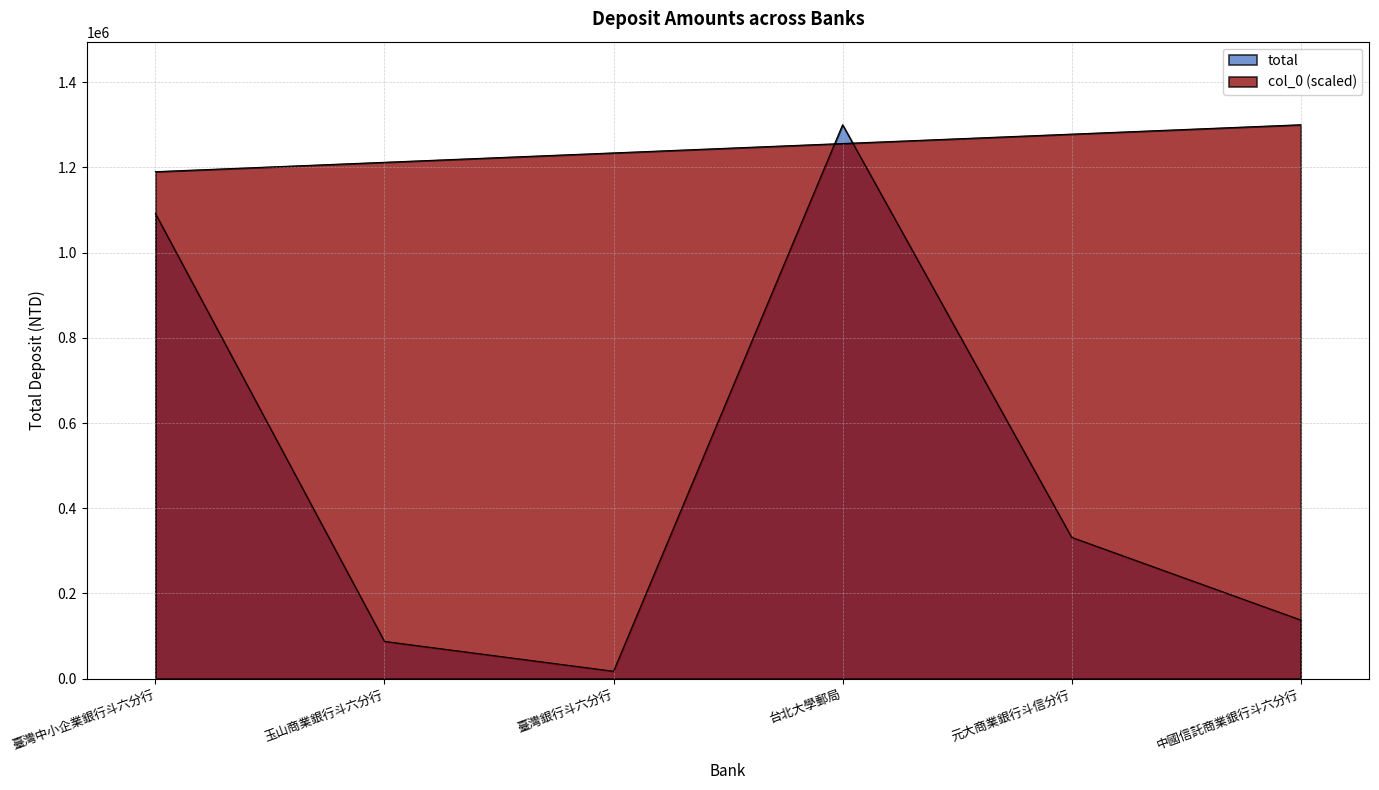

Is the value of col_0 at 玉山商業銀行斗六分行 greater than the value of total at 台北大學郵局?

No